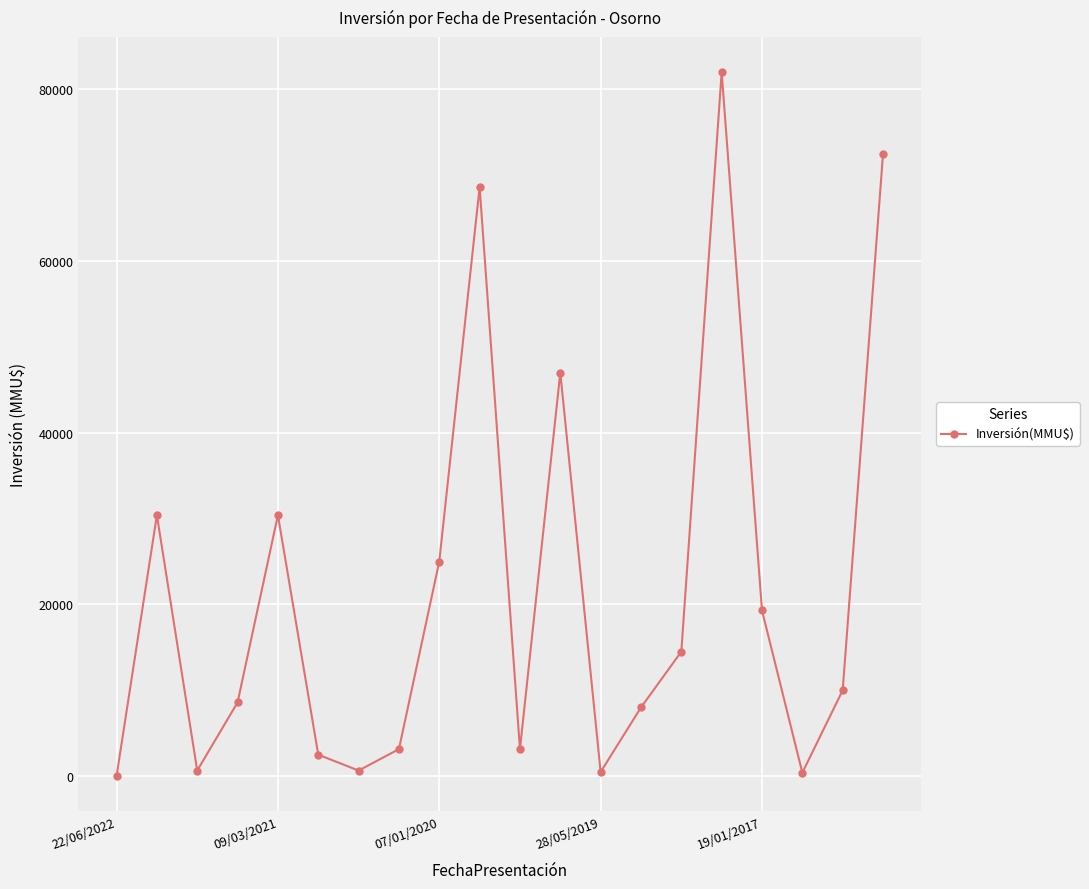

What is the difference between the maximum and second lowest values?

81600